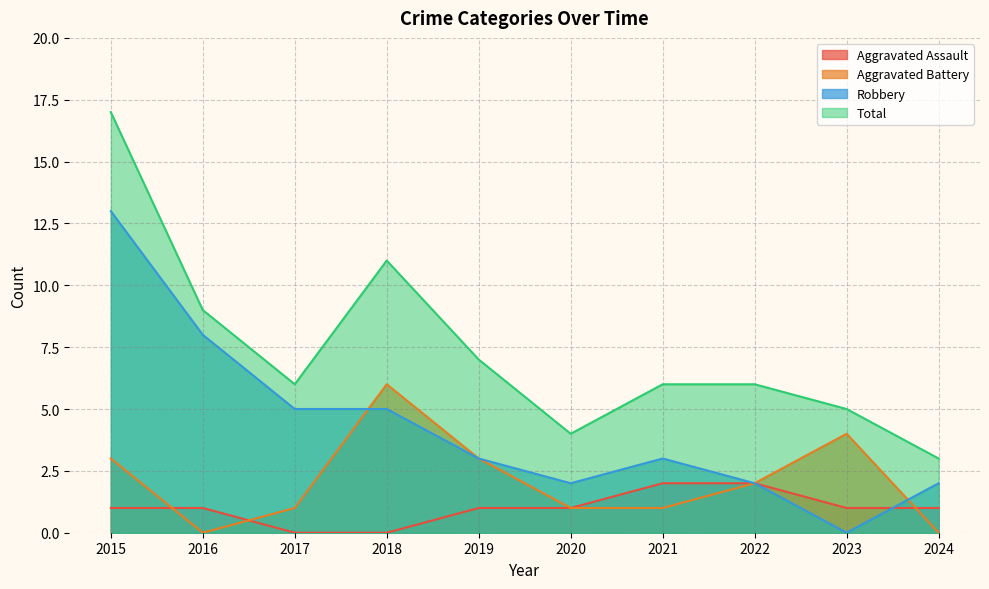

In Total, how many points are lower than both neighbors (excluding endpoints)?

2